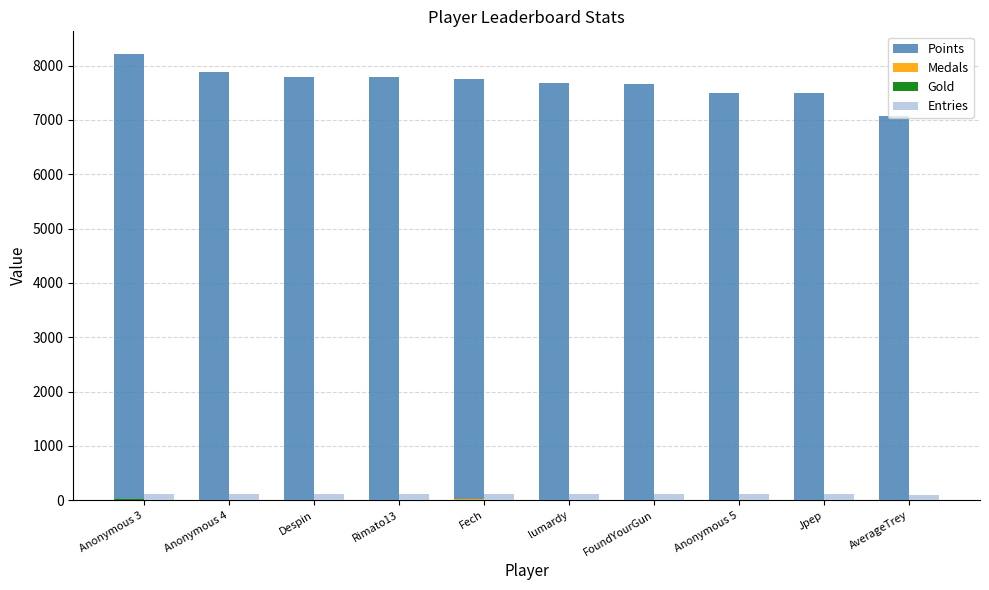

True or false: Points has a value of 12737 at Jpep.

False